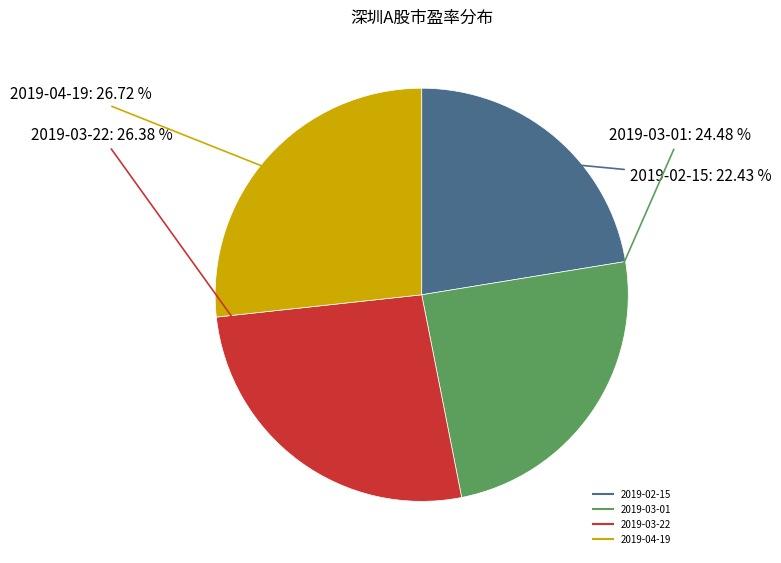

Is there a majority slice in this chart?

No